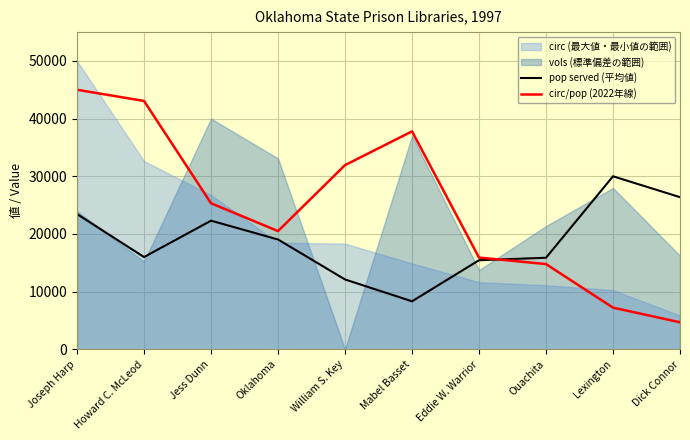

Where does the pop served (平均値) series first go above 19040?

Joseph Harp